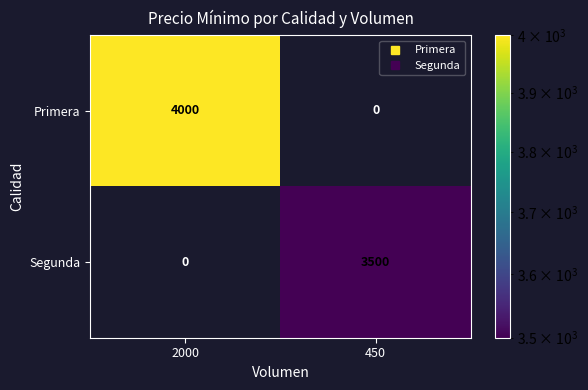

Reading left to right, transcribe all the data shown in this chart.

Primera: 4000	0
Segunda: 0	3500